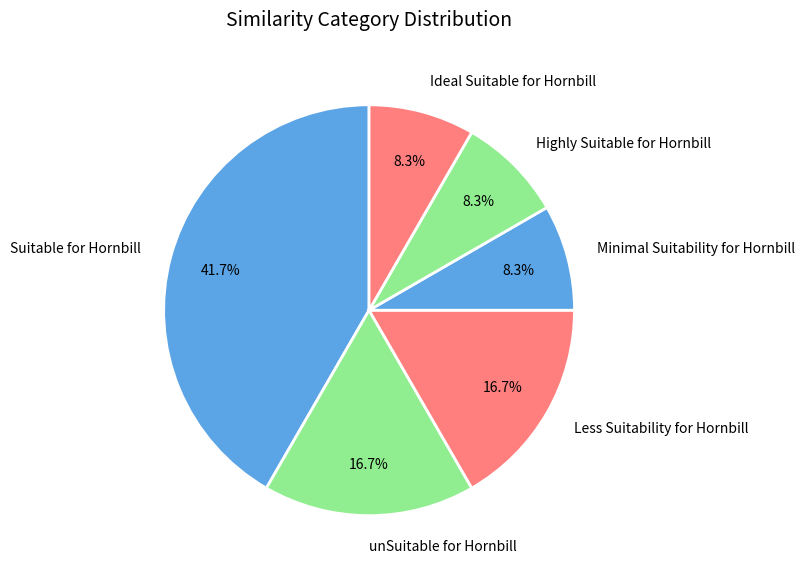

Between Highly Suitable for Hornbill and Suitable for Hornbill, which is larger?

Suitable for Hornbill